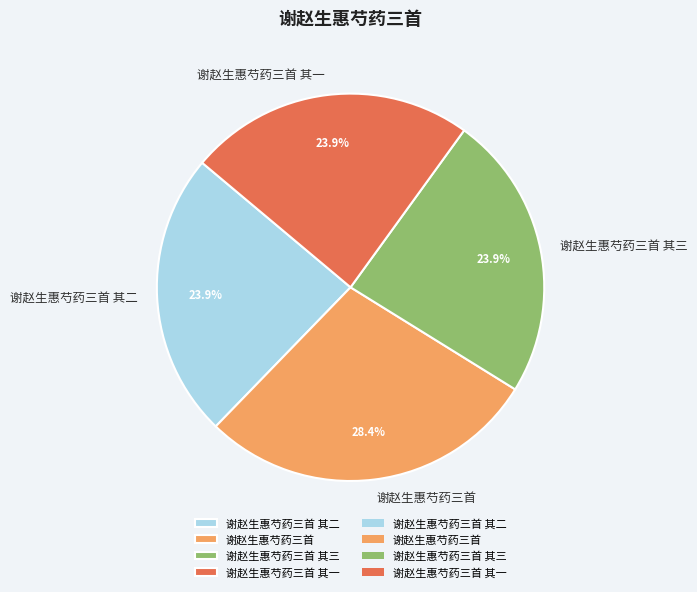

What percentage is the 谢赵生惠芍药三首 其三 slice, to the nearest percent?

24%